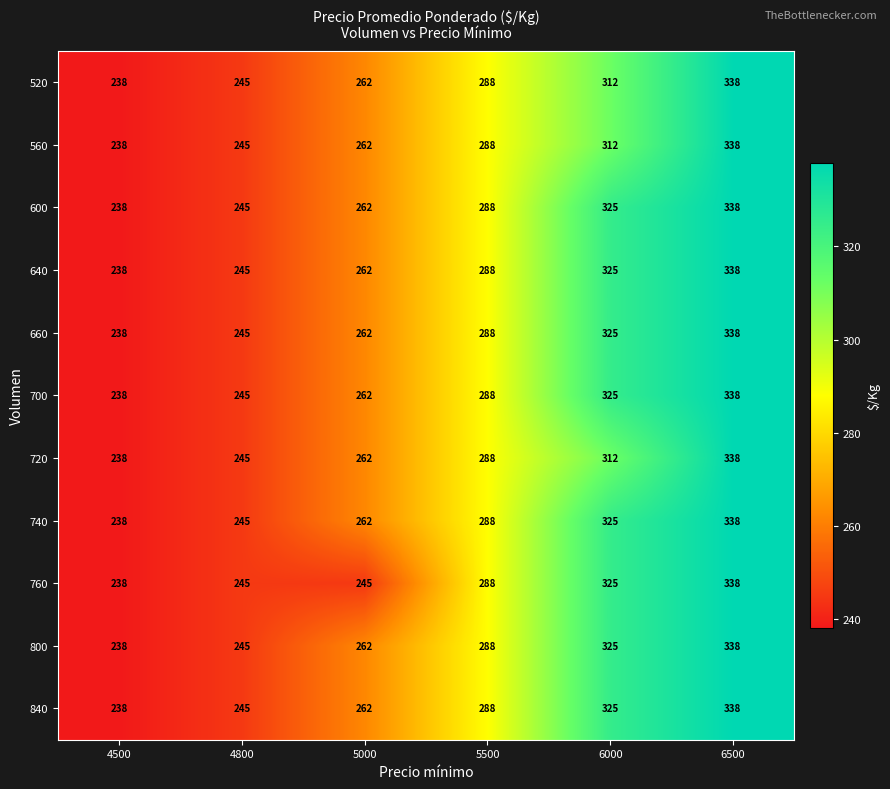

At which label is 760 closest to 288?

5500